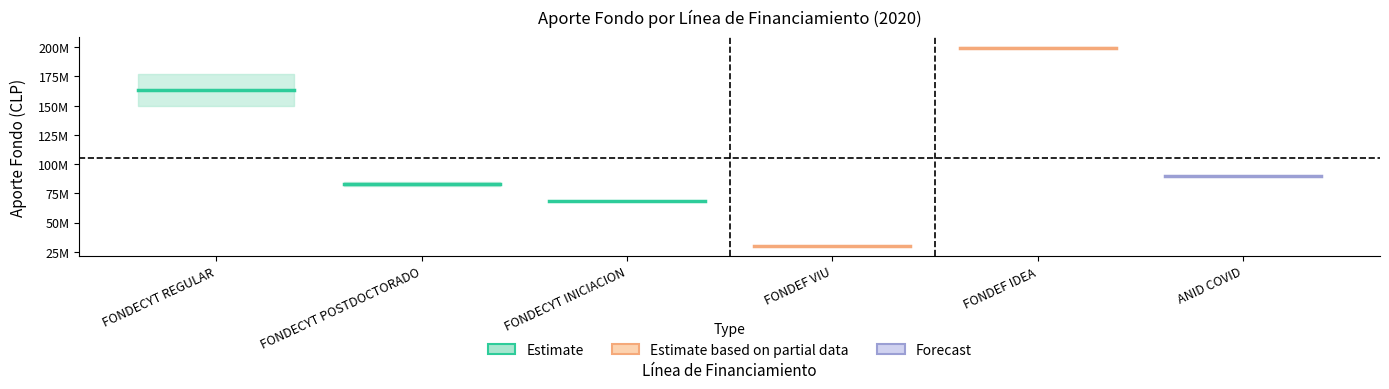

True or false: FONDECYT POSTDOCTORADO has a value of 22616366 at FONDECYT REGULAR.

False